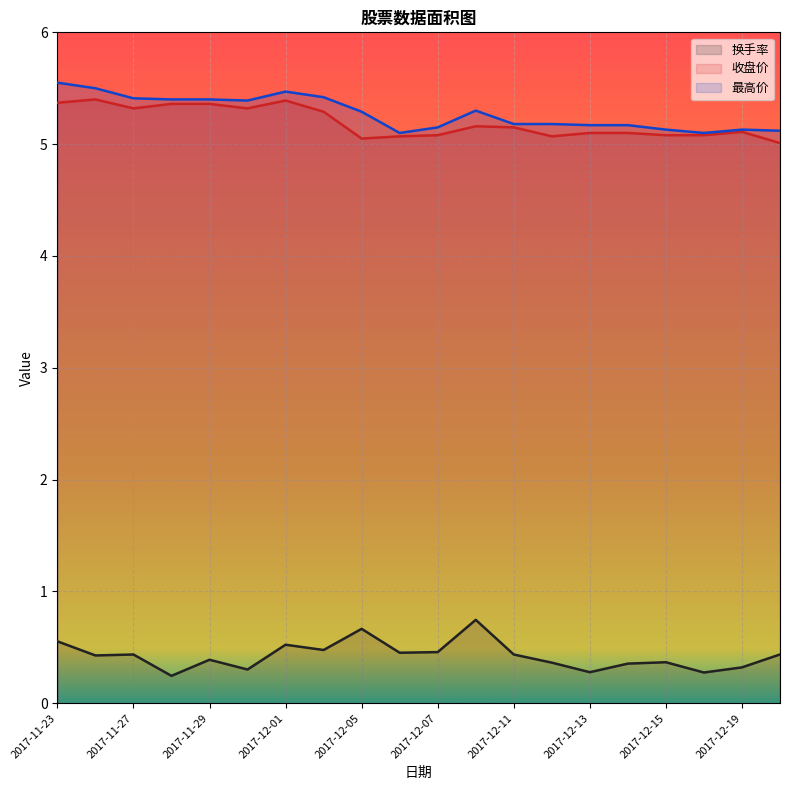

In 最高价 (line), how many points are lower than both neighbors (excluding endpoints)?

3